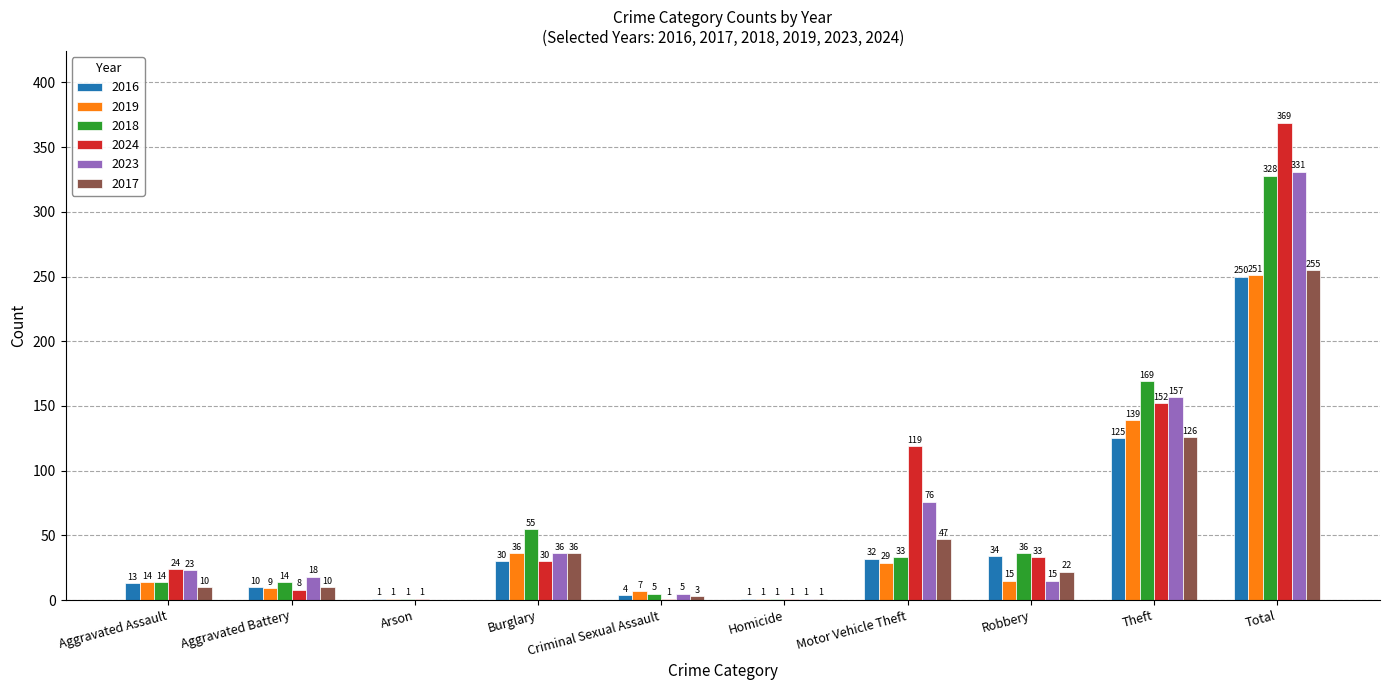

Which series has the largest total across all categories?

2024